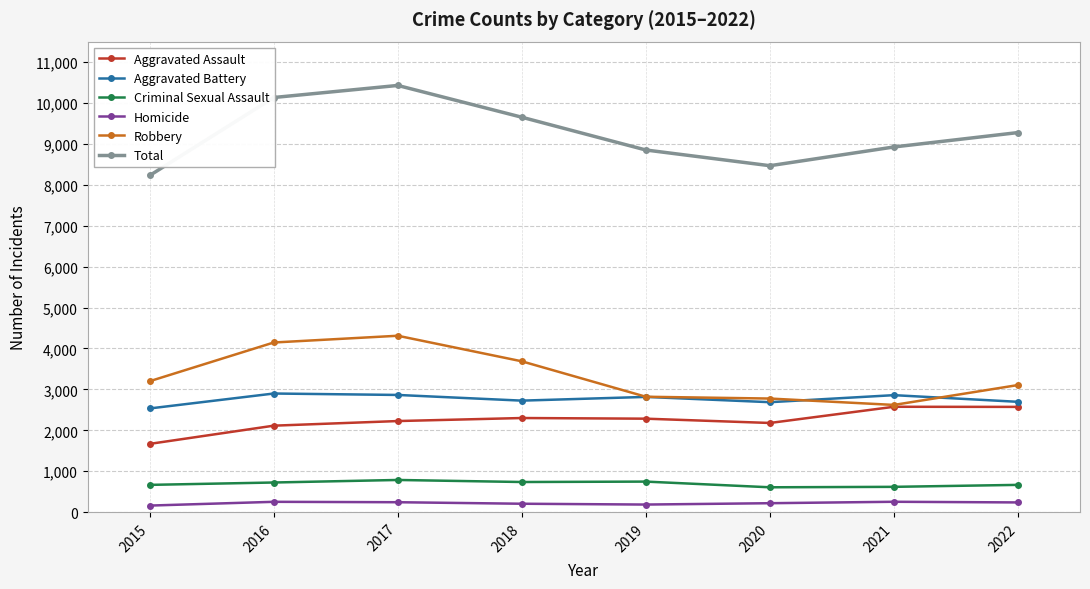

The Aggravated Assault series shows 947 at 2016. True or false?

False